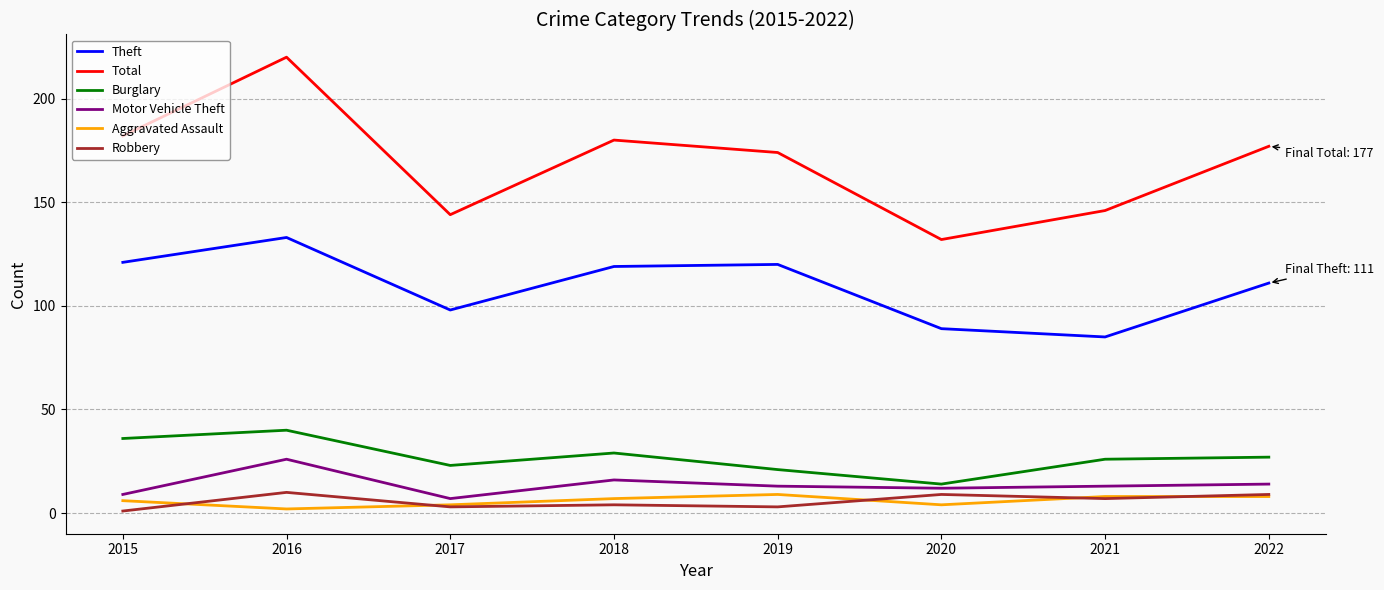

True or false: Aggravated Assault and Burglary cross at least once.

False